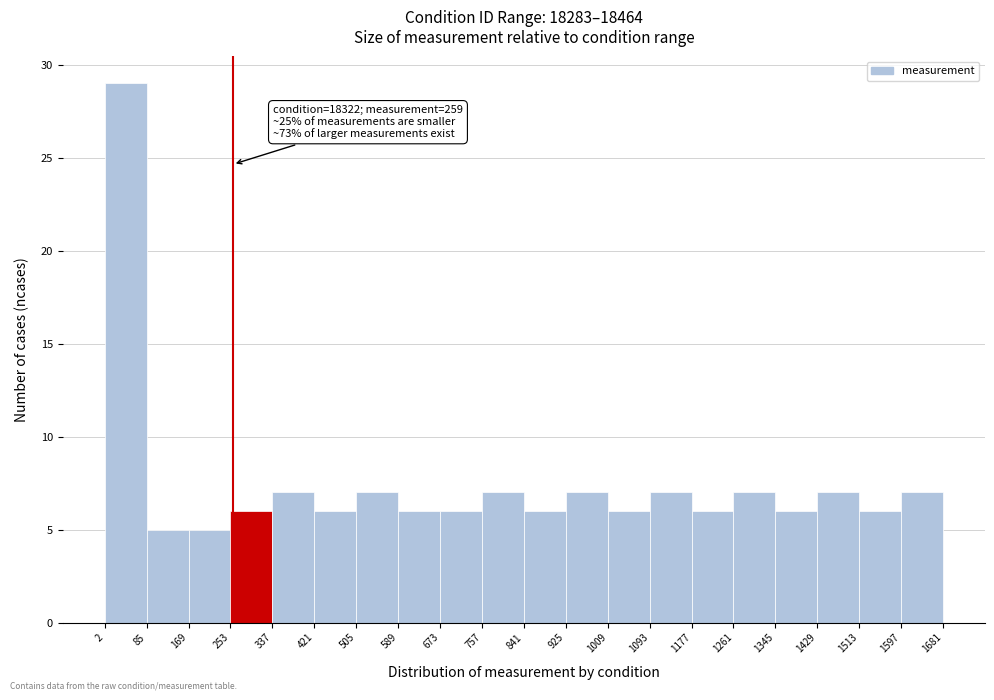

Which range on the x-axis has the tallest bar?

2 to 85